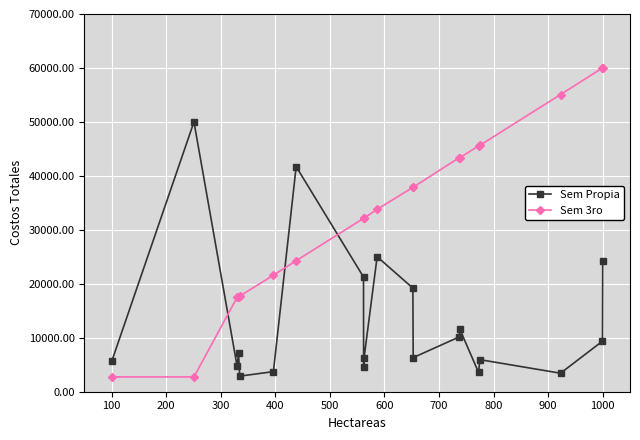

At how many categories does at least one series exceed 6681?

19